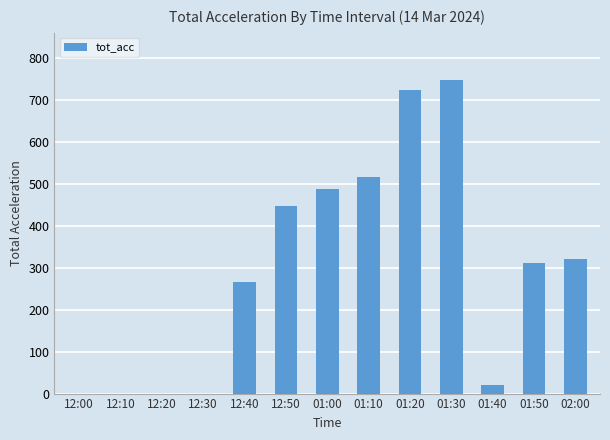

What is the sum of the values at 12:40 and 02:00?

586.7